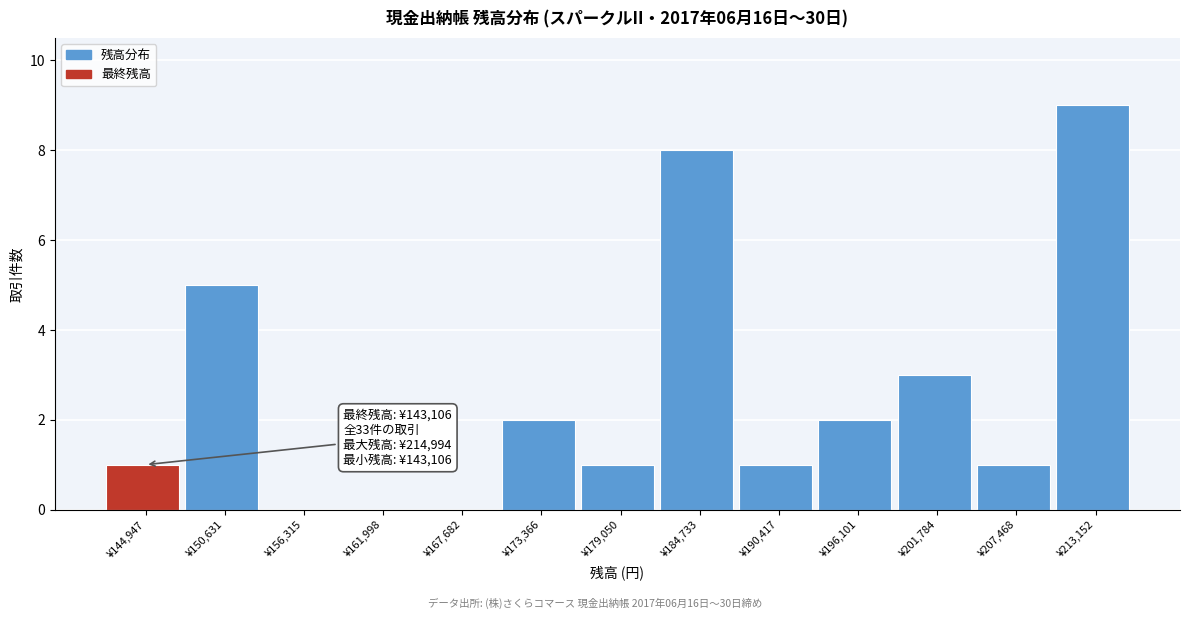

Over which range of the x-axis is the bar tallest?

210000 to 216000